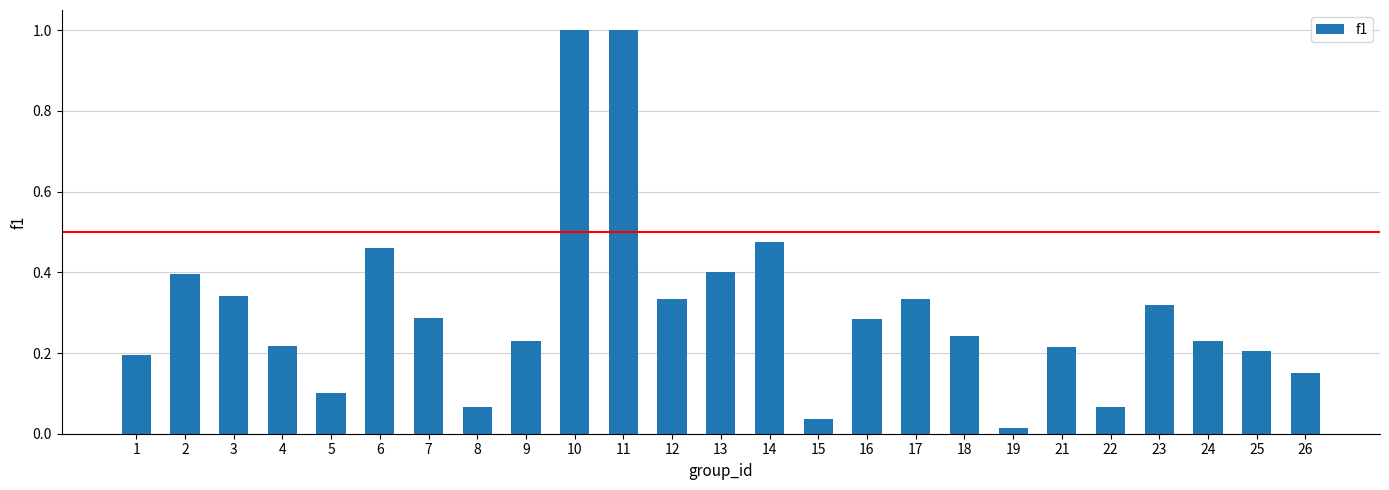

What is the sum of all values?

7.6